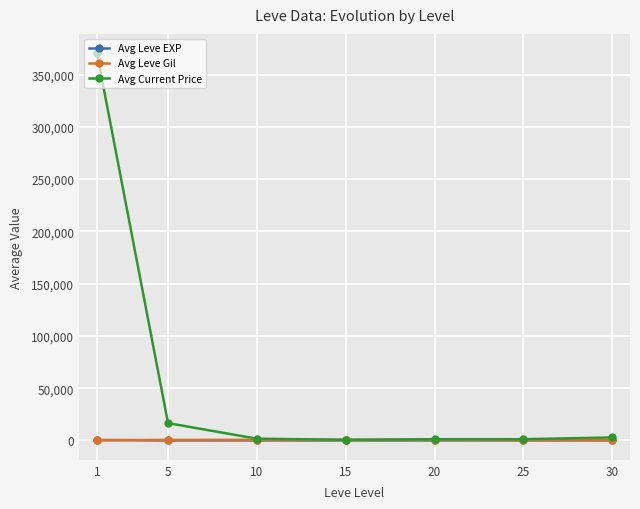

What is the maximum value for Avg Leve EXP?

468.5